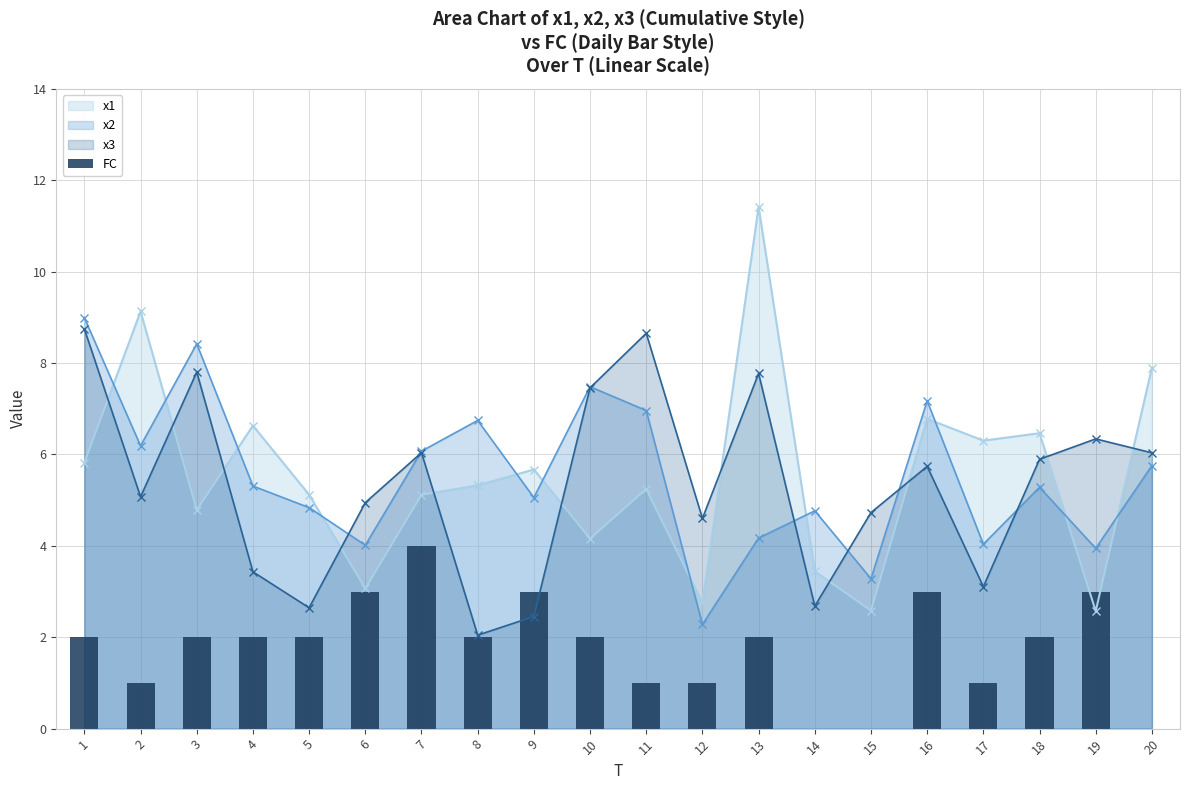

True or false: the data shows 3 at 6.

True